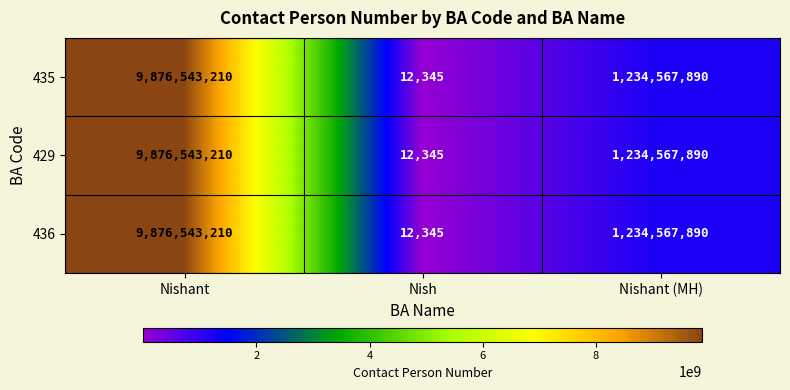

What is the minimum value for 436?

12345